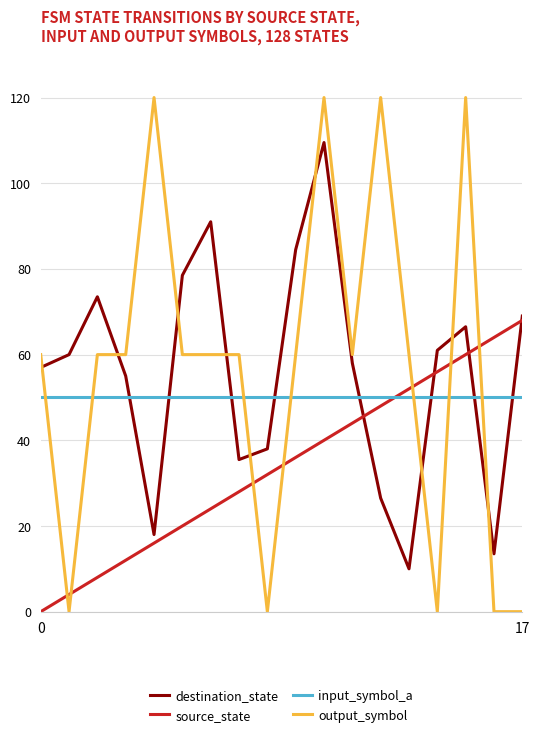

What is the maximum value for output_symbol?

120.0